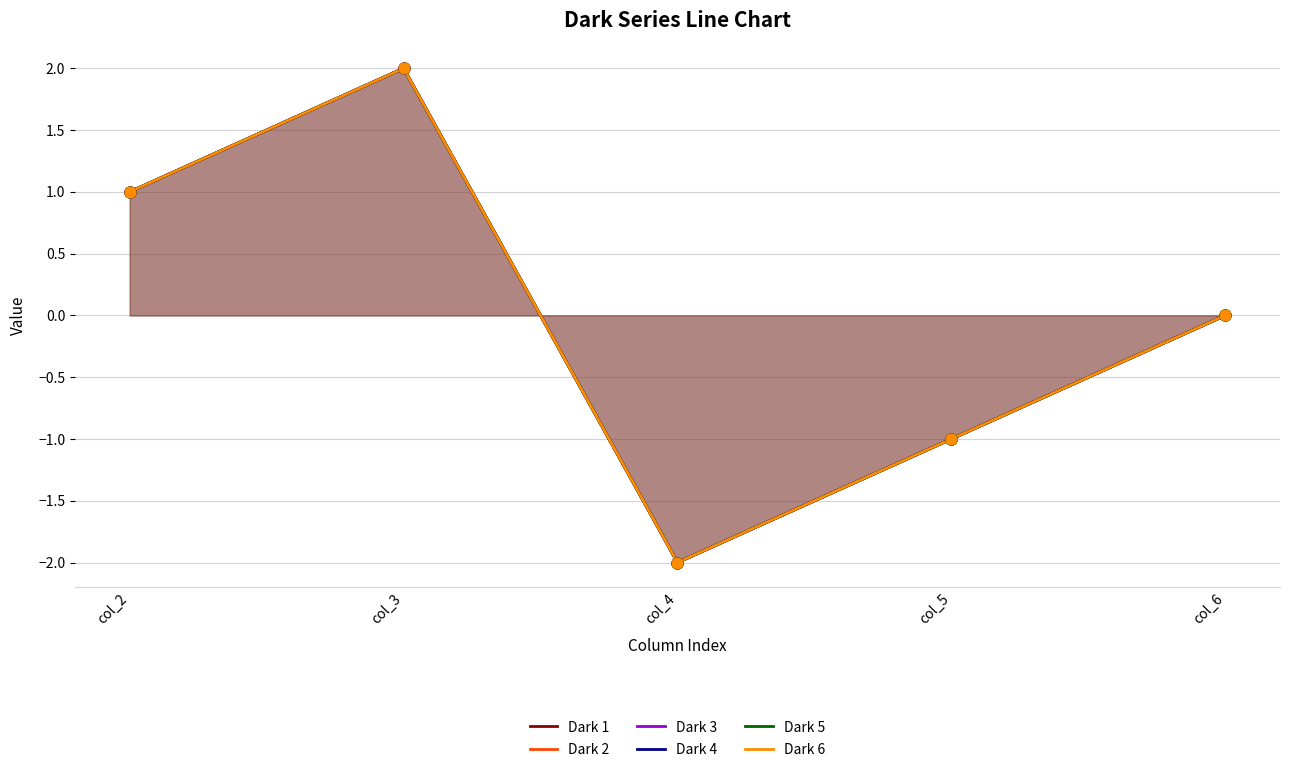

What are all the series names shown in the legend?

Dark 1, Dark 2, Dark 3, Dark 4, Dark 5, Dark 6